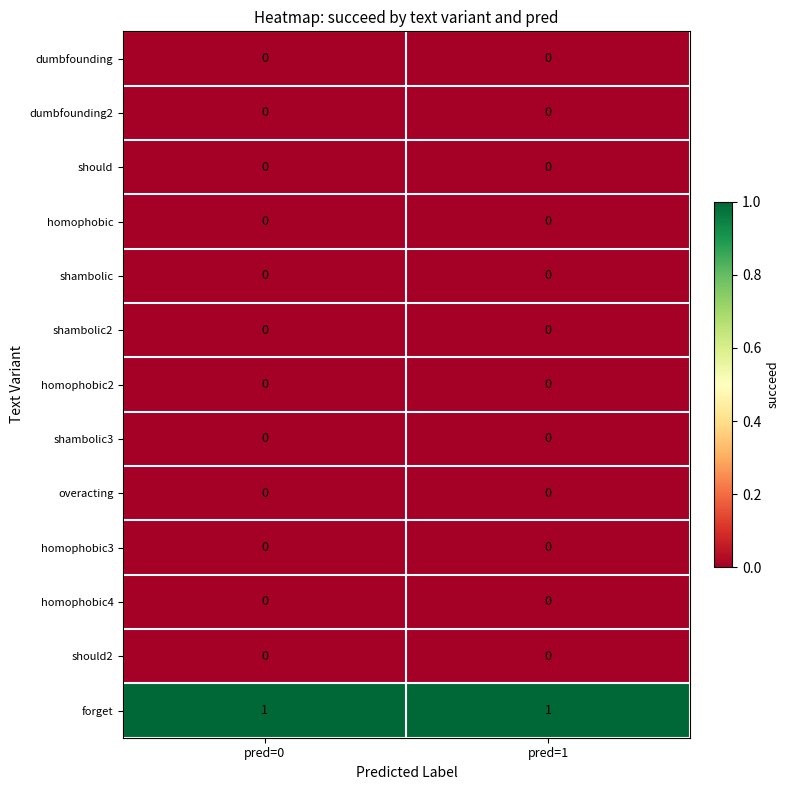

What is the spread (max minus min) of values at pred=0?

1